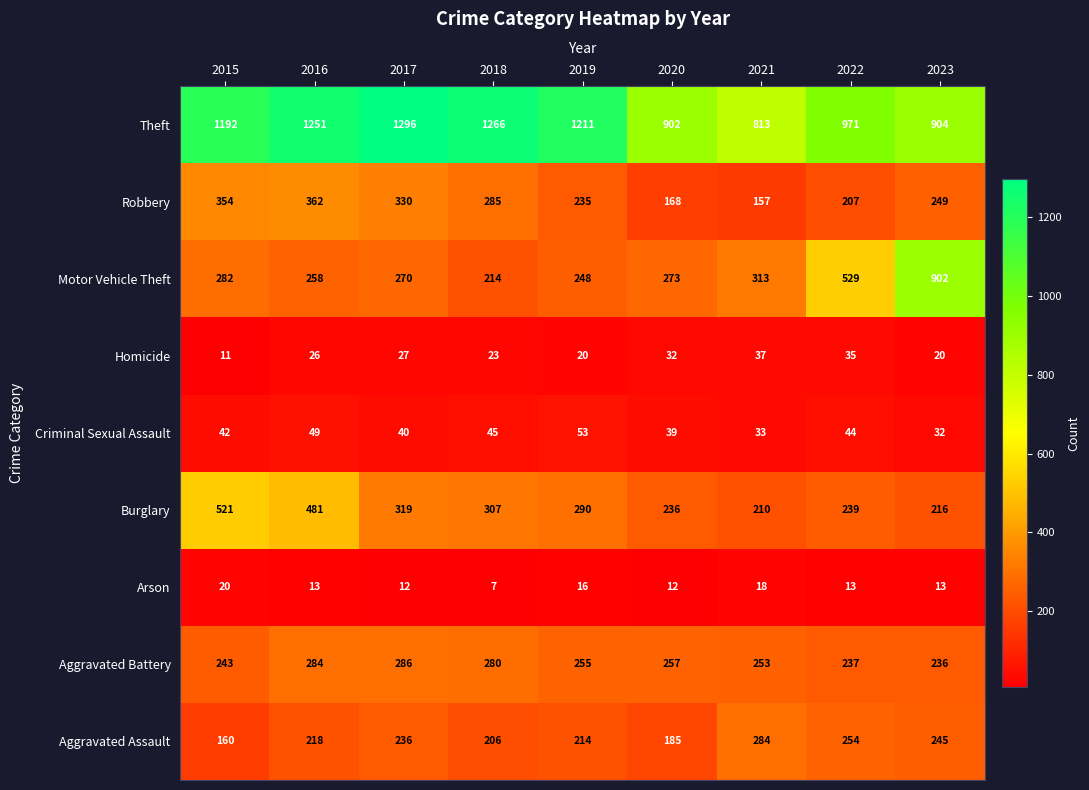

What is the difference between the Criminal Sexual Assault values at 2023 and 2017?

8